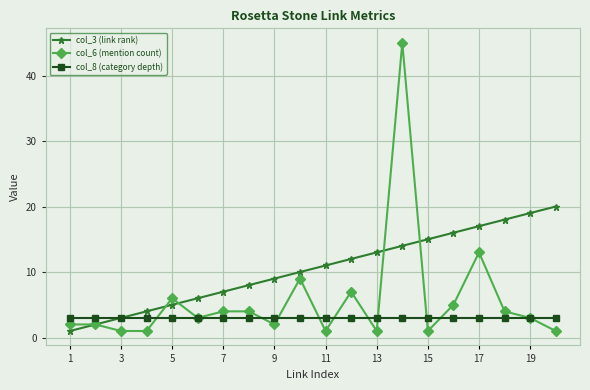

Count the number of categories in the chart.

20